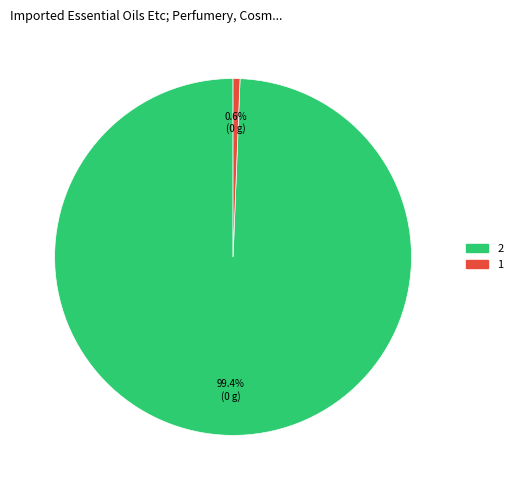

Between 2 and 1, which is larger?

2